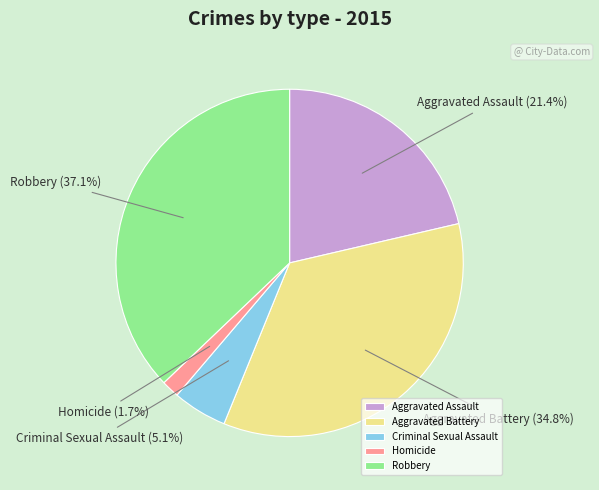

To the nearest percent, what is the difference between the Criminal Sexual Assault and Homicide slice percentages?

3%